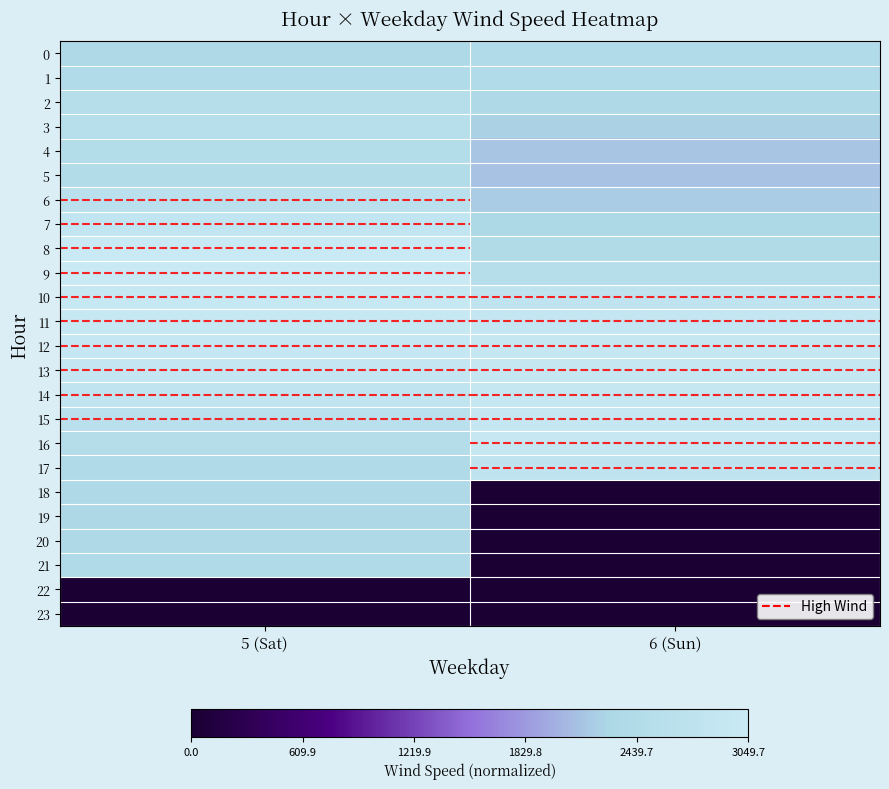

Which series has the widest spread of values?

21